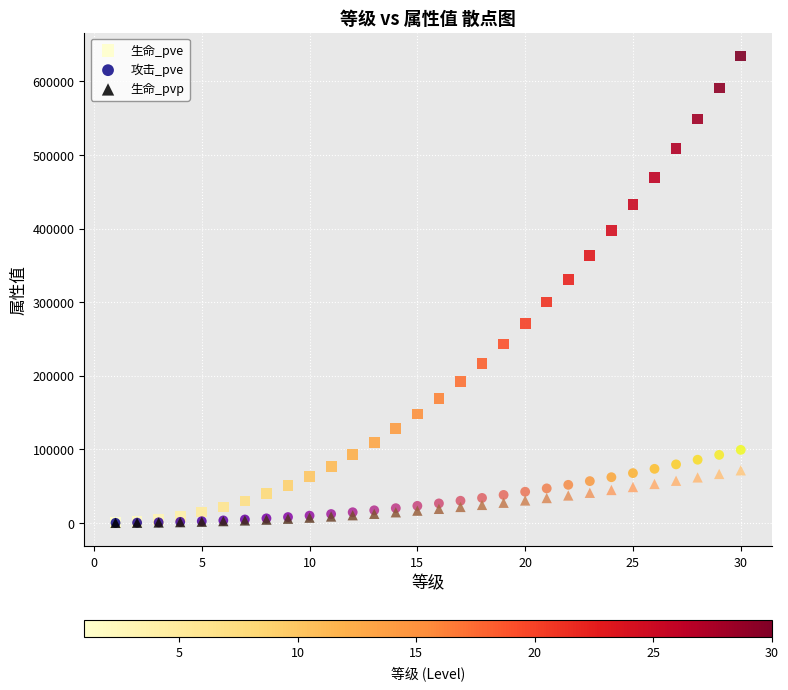

Which series reaches the maximum Y coordinate?

生命_pve